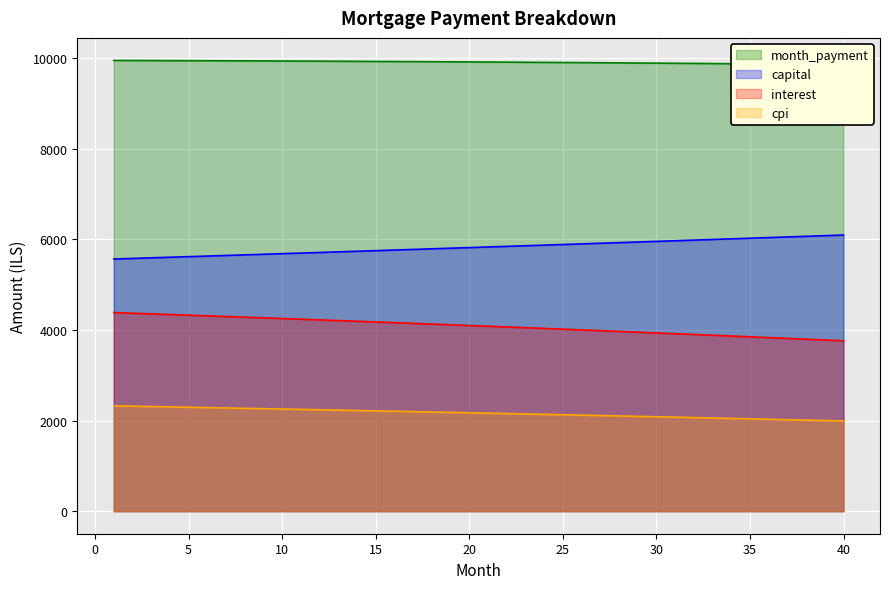

What is the approximate value of month_payment at 19?

9922.9